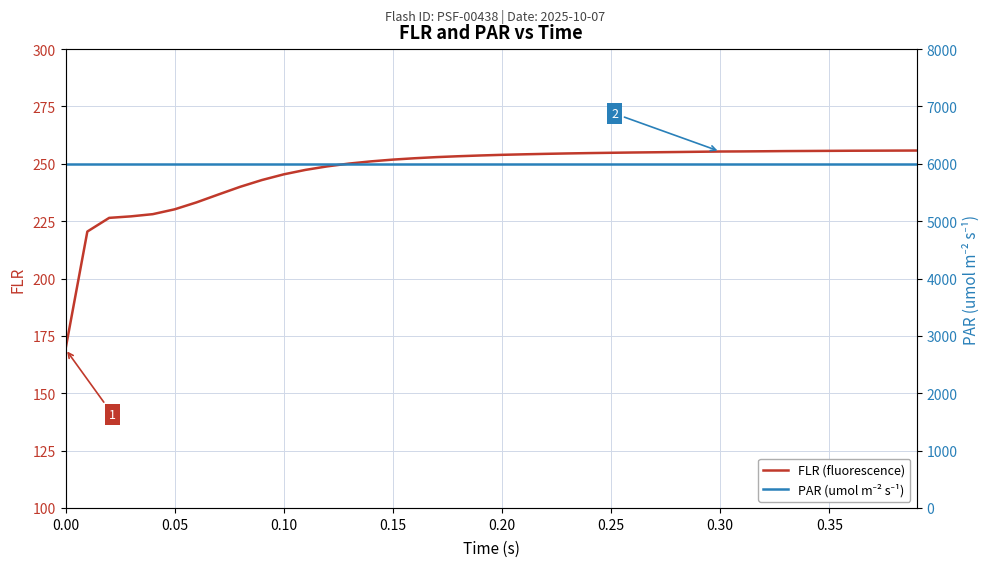

How many lines are shown in the chart?

2